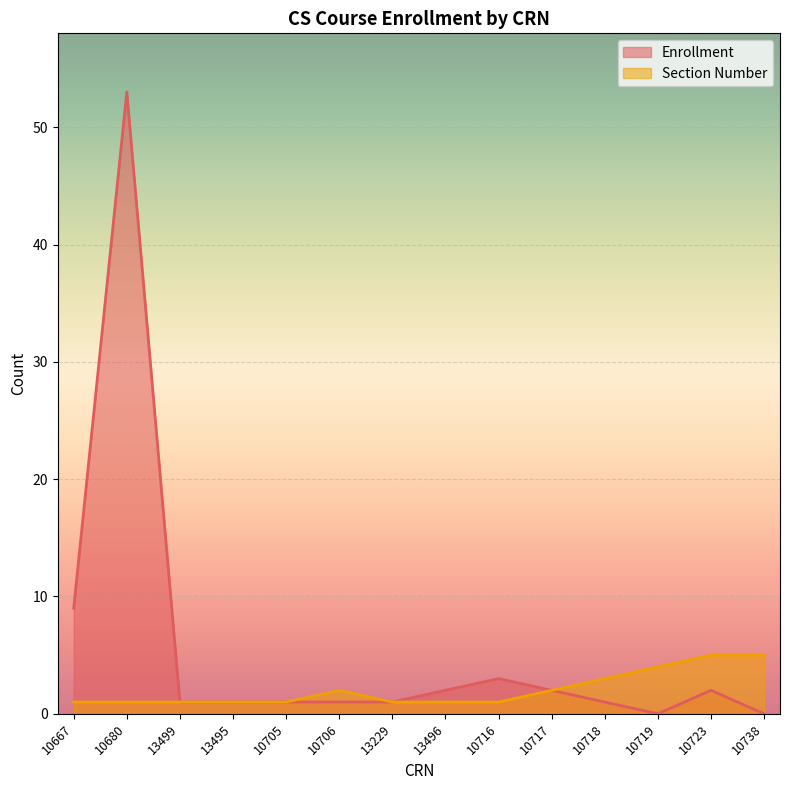

True or false: Enrollment and Section Number intersect in this chart.

False